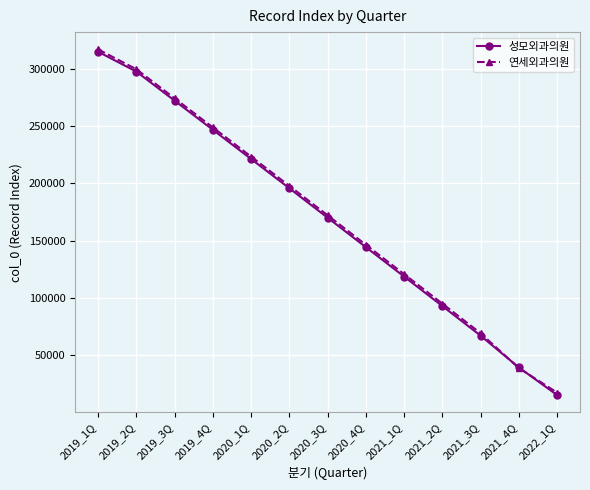

What is the difference between the highest and lowest values at 2020_2Q?

2078